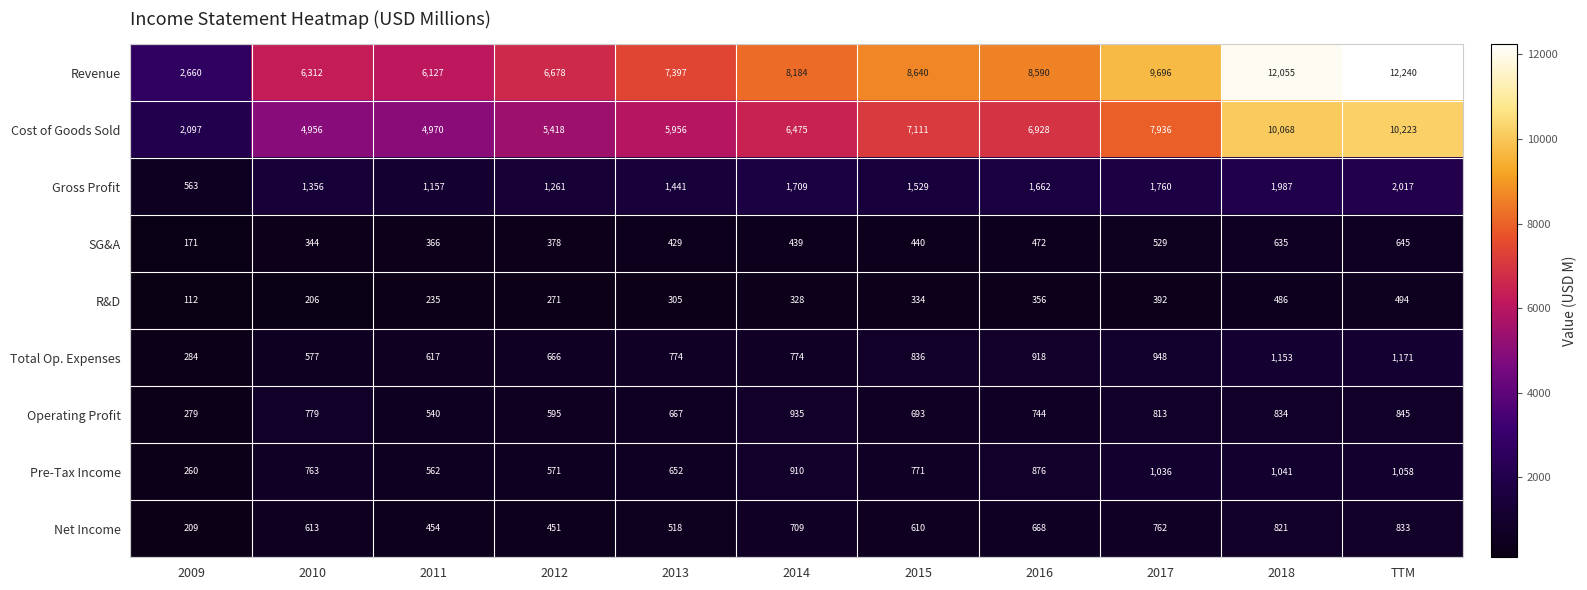

How many series are shown in this chart?

9